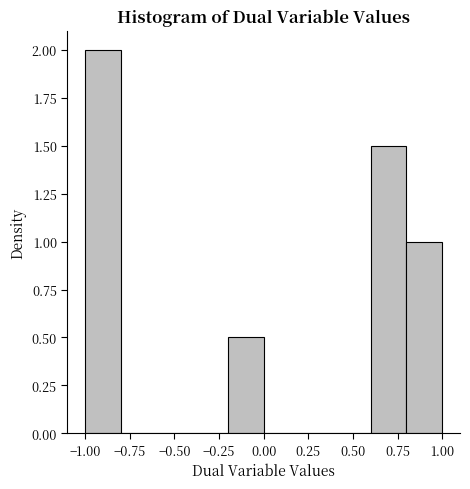

Reading left to right, list every bar in this chart as the range it spans on the x-axis followed by its height. The values are not printed on the chart, so give them approximately, as read against the axis.

-1.0 to -0.8: 2.0
-0.8 to -0.6: 0
-0.6 to -0.4: 0
-0.4 to -0.2: 0
-0.2 to 0.0: 0.5
0.0 to 0.2: 0
0.2 to 0.4: 0
0.4 to 0.6: 0
0.6 to 0.8: 1.5
0.8 to 1.0: 1.0